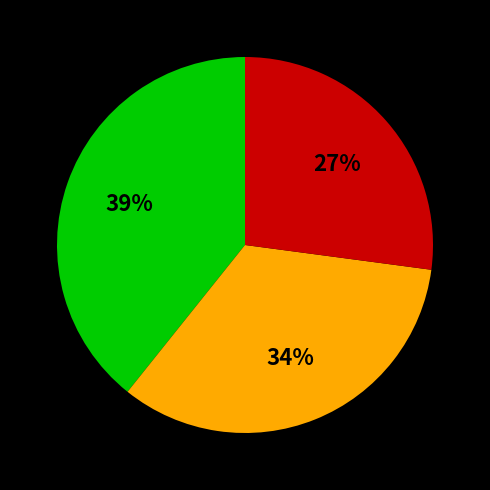

How many segments does this pie chart have?

3